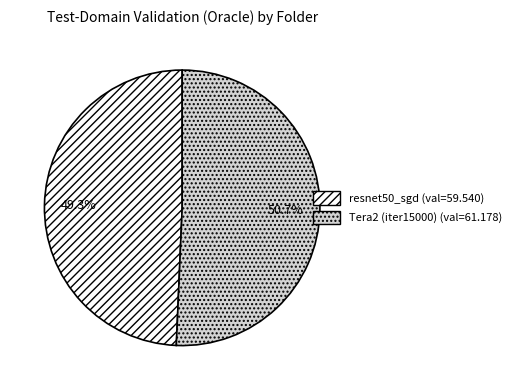

Does any single category account for the majority?

Yes